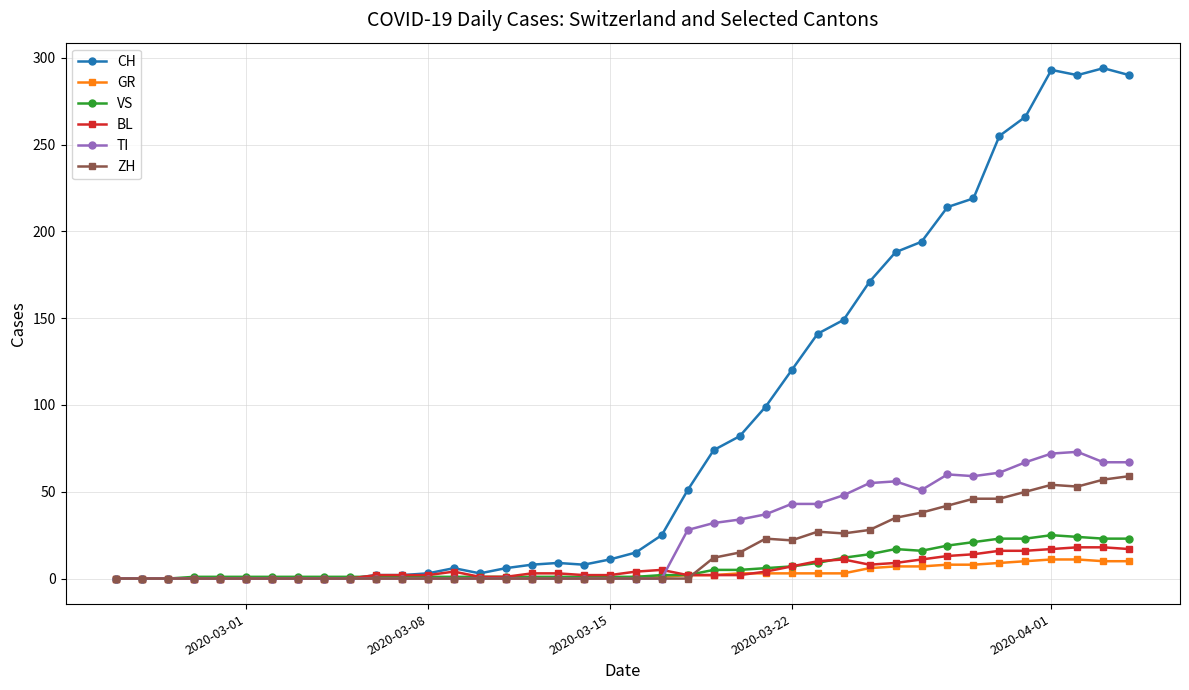

Which series has the largest total across all categories?

CH